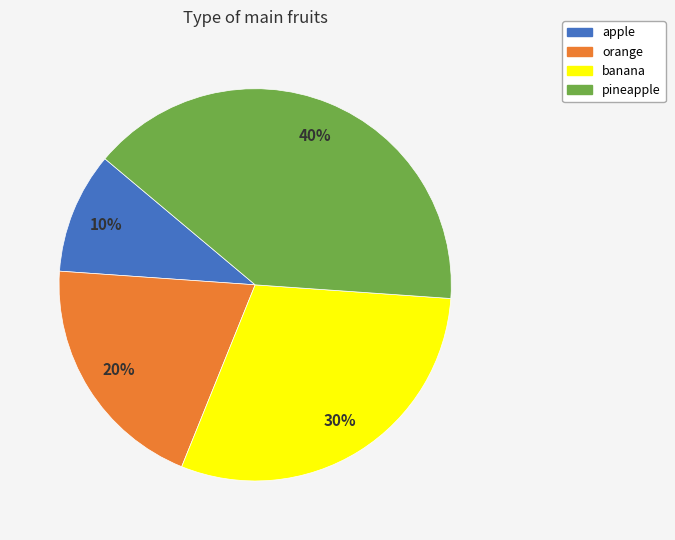

Which category has the smallest portion of the pie?

apple